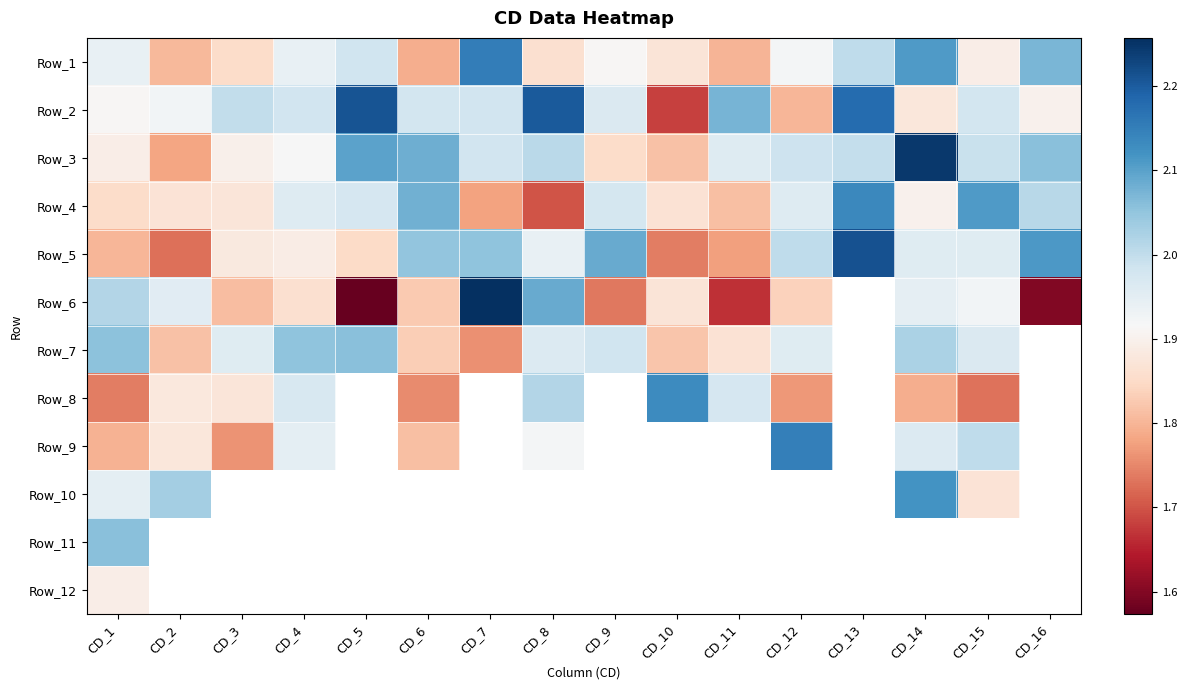

What is the spread (max minus min) of values at CD_14?

0.5